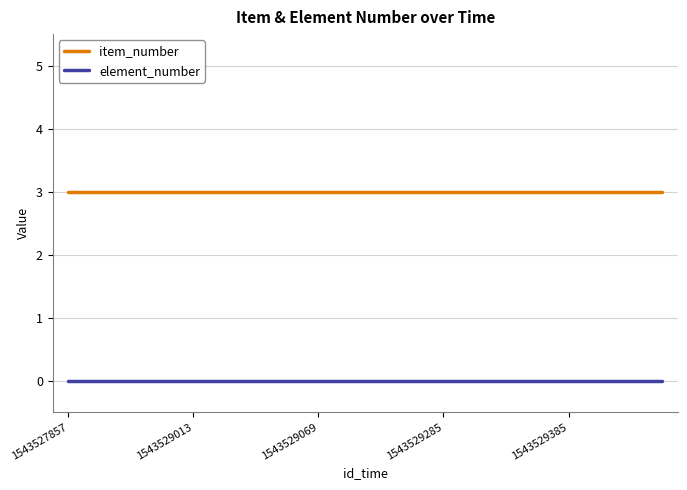

True or false: element_number and item_number cross at least once.

False